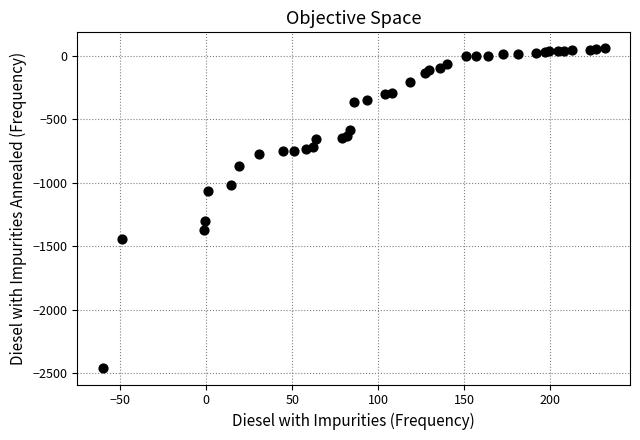

What Y value in the scatter plot is closest to -1202?

-1302.3